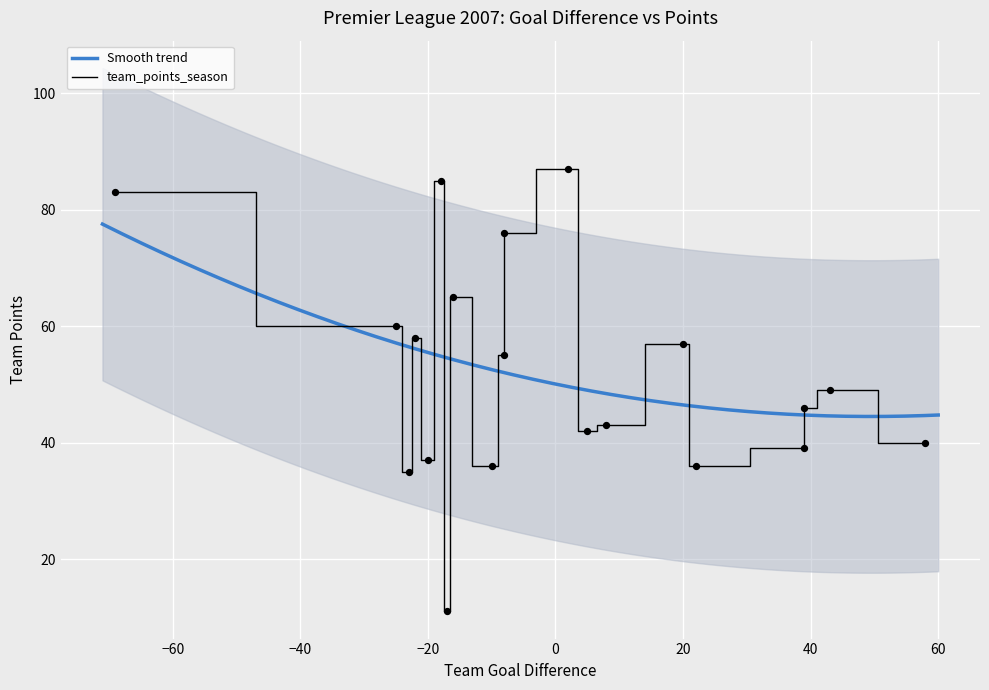

What is the minimum value for Smooth trend?

44.5